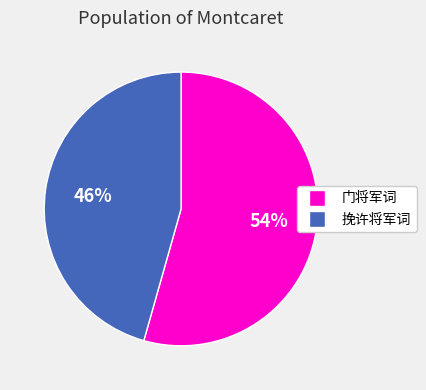

Count the number of slices in the pie.

2